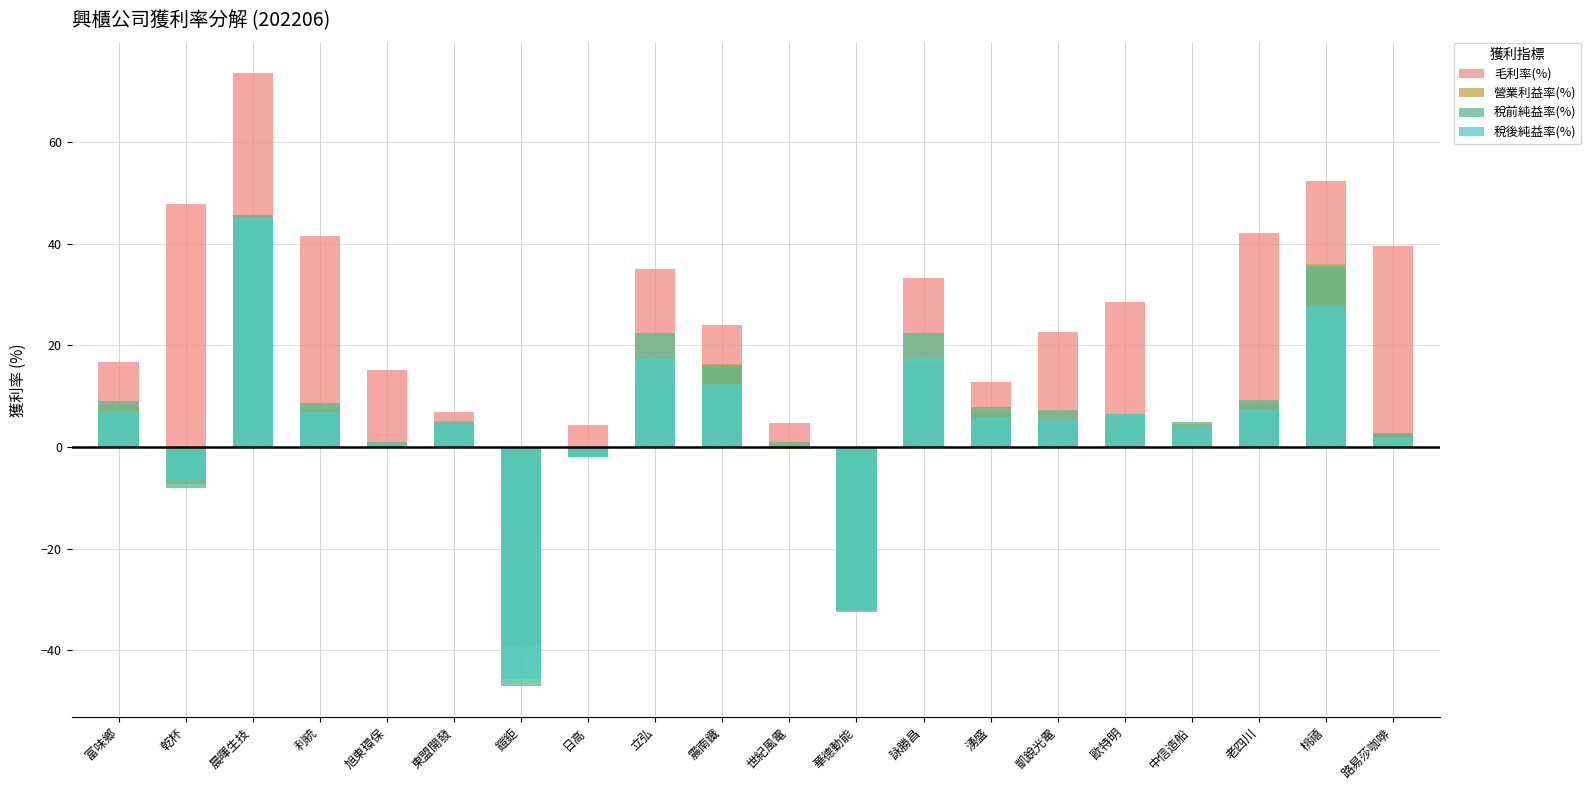

How many positive values does the 稅後純益率(%) series have?

16